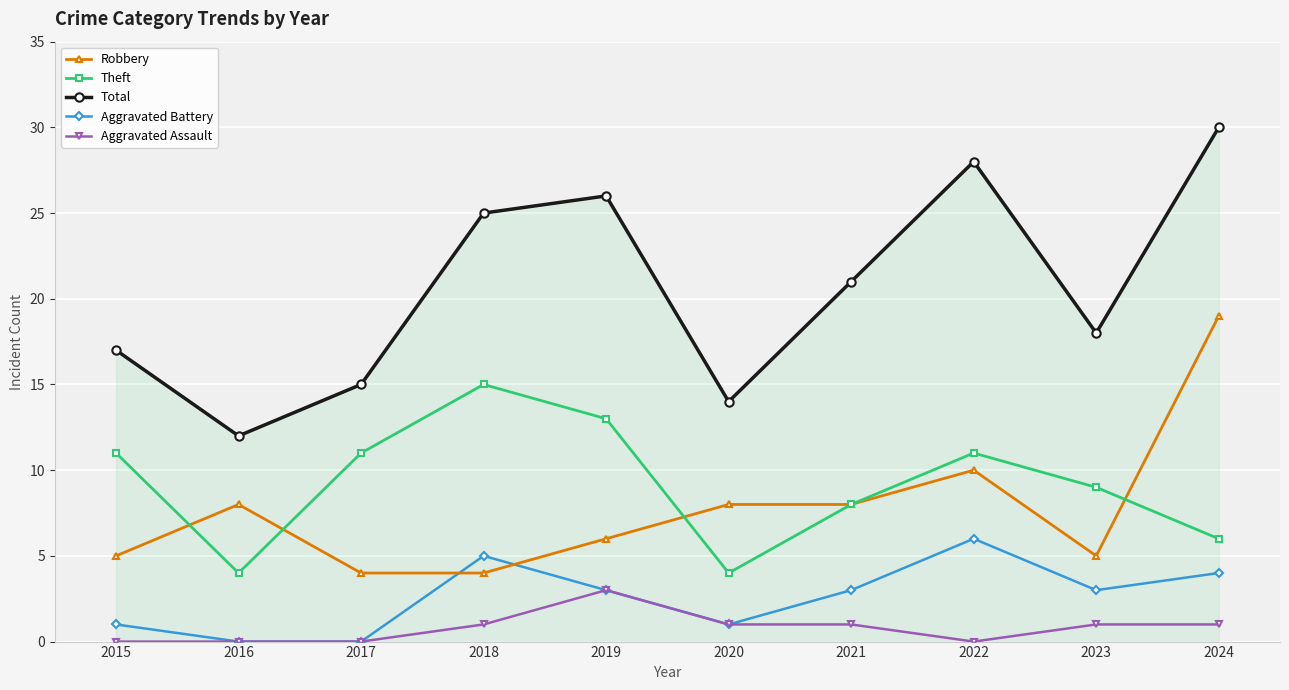

Reading right to left, list all the values displayed in this chart.

Robbery: 19	5	10	8	8	6	4	4	8	5
Theft: 6	9	11	8	4	13	15	11	4	11
Total: 30	18	28	21	14	26	25	15	12	17
Aggravated Battery: 4	3	6	3	1	3	5	0	0	1
Aggravated Assault: 1	1	0	1	1	3	1	0	0	0